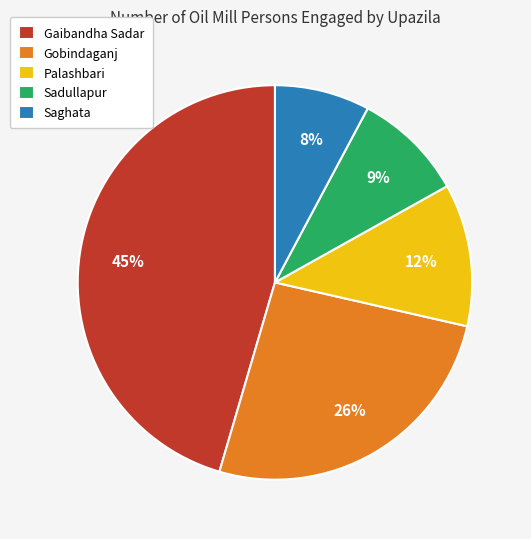

Count the number of slices in the pie.

5